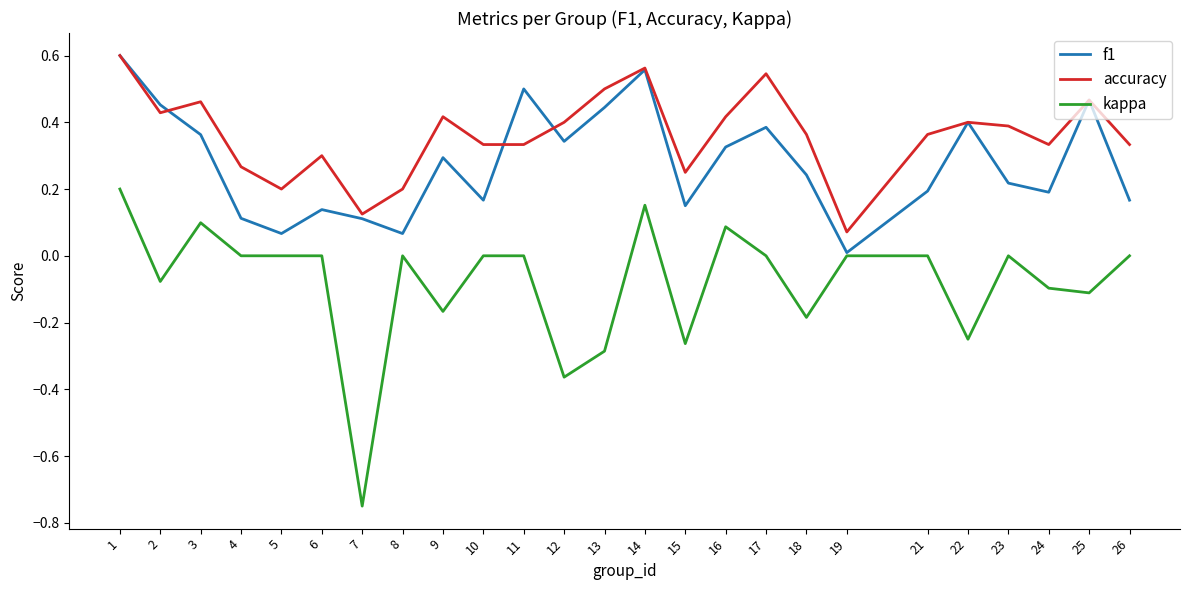

Is the value of f1 at 8 greater than the value of accuracy at 11?

No